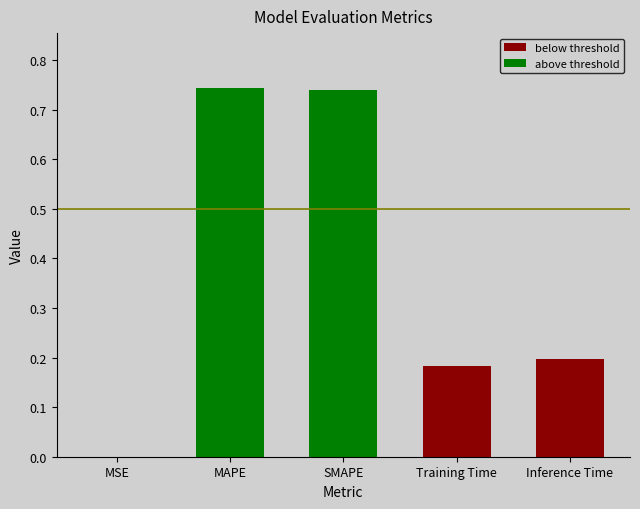

Is it true that below threshold equals 0.2 at Inference Time?

True